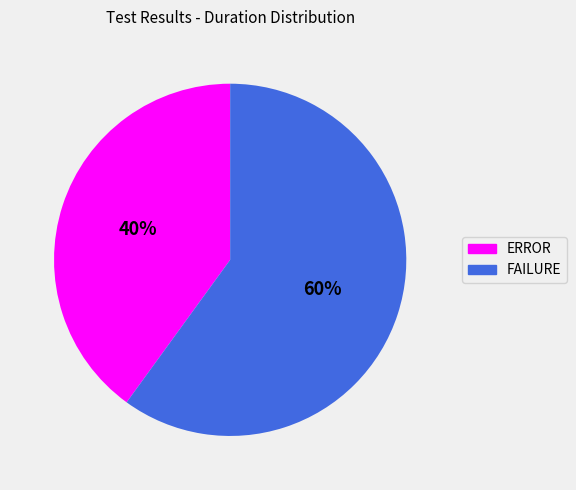

Is there any slice that represents more than half of the pie?

Yes